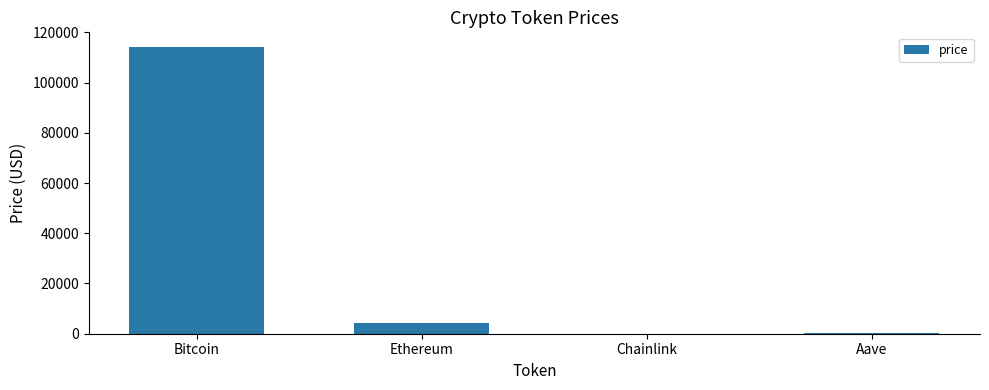

Between Ethereum and Aave, which is larger?

Ethereum